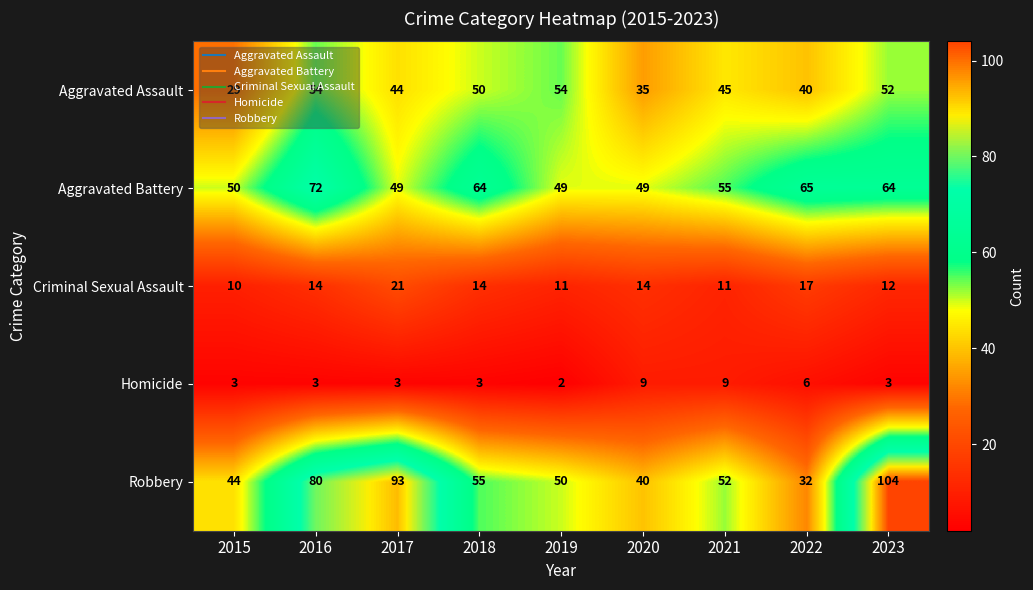

Which category has the lowest value across all series?

2019